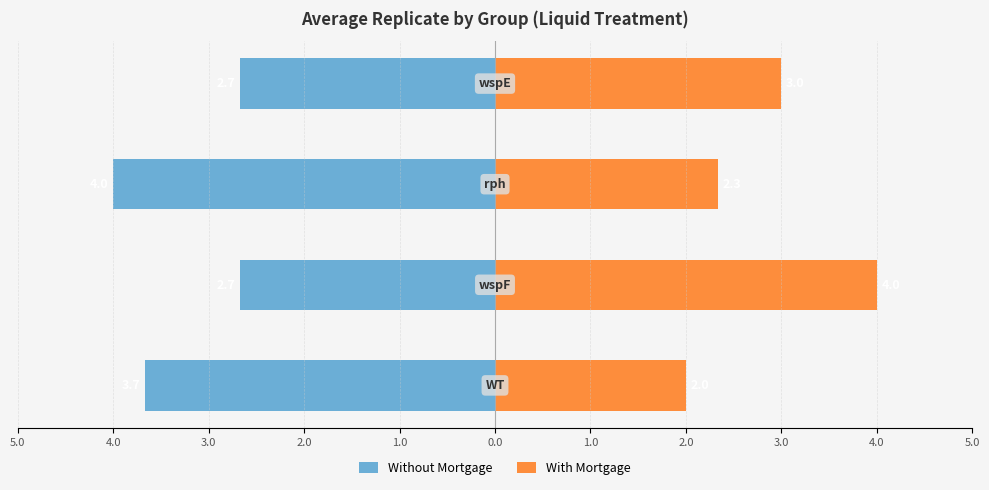

Between 3.0 and 4.0, which is larger?

4.0